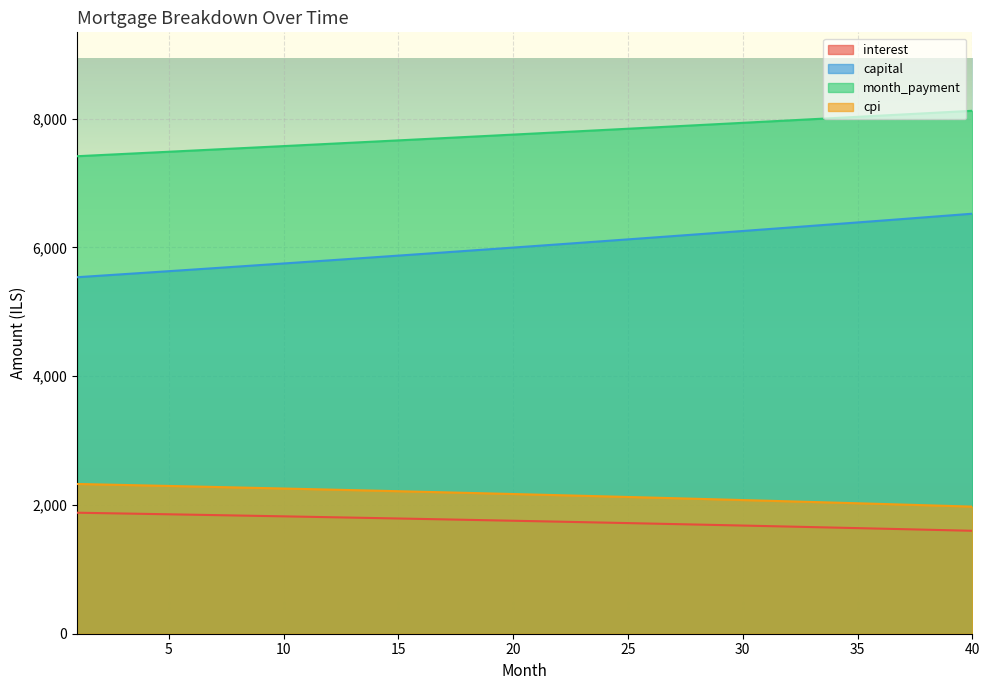

True or false: interest and capital cross at least once.

False